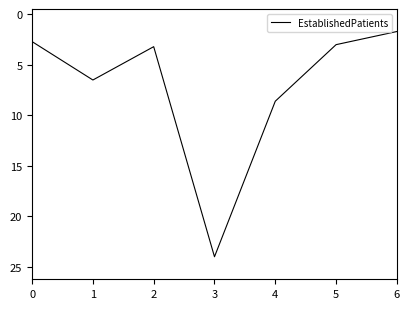

Between 0 and 4, which is larger?

4